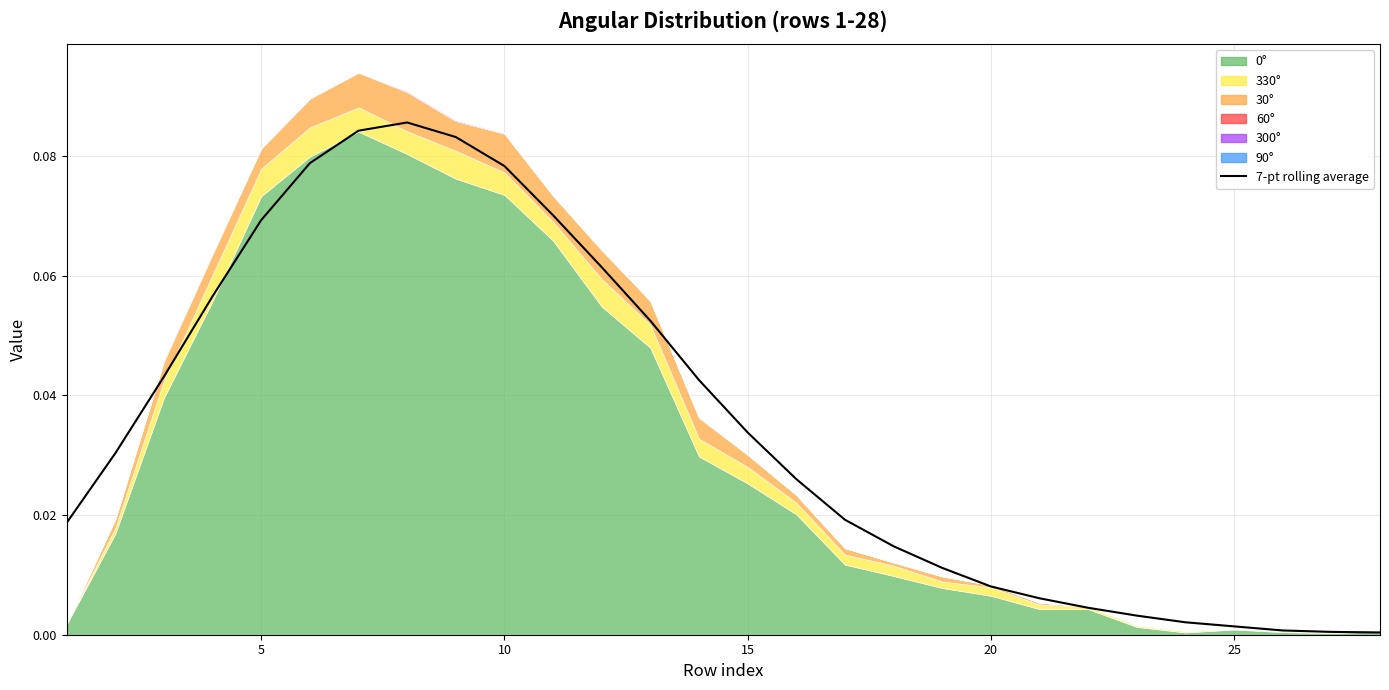

Reading left to right, extract all data points from this chart.

0.0	0.0	0.0	0.1	0.1	0.1	0.1	0.1	0.1	0.1	0.1	0.1	0.1	0.0	0.0	0.0	0.0	0.0	0.0	0.0	0.0	0.0	0.0	0.0	0.0	0.0	0.0	0.0